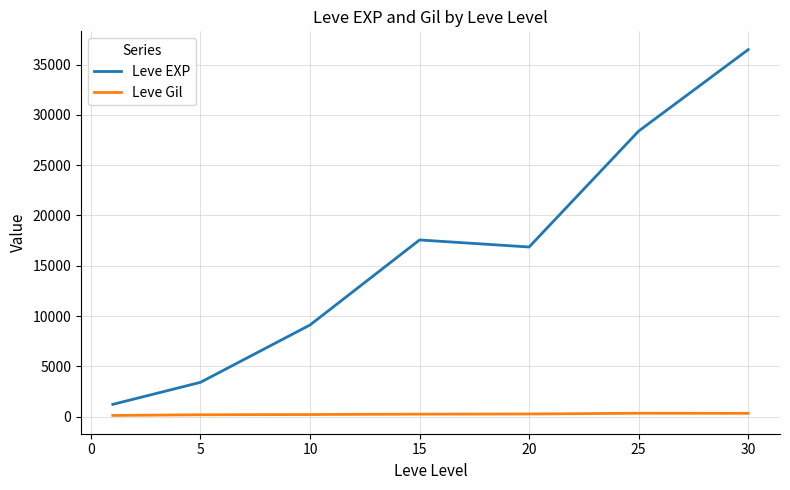

Which series has the largest range (max minus min)?

Leve EXP